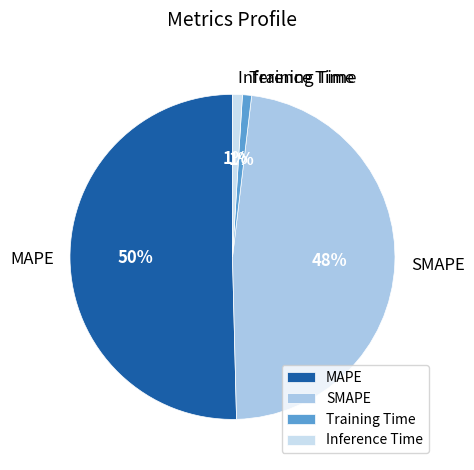

Which slice represents more than half of the pie?

MAPE